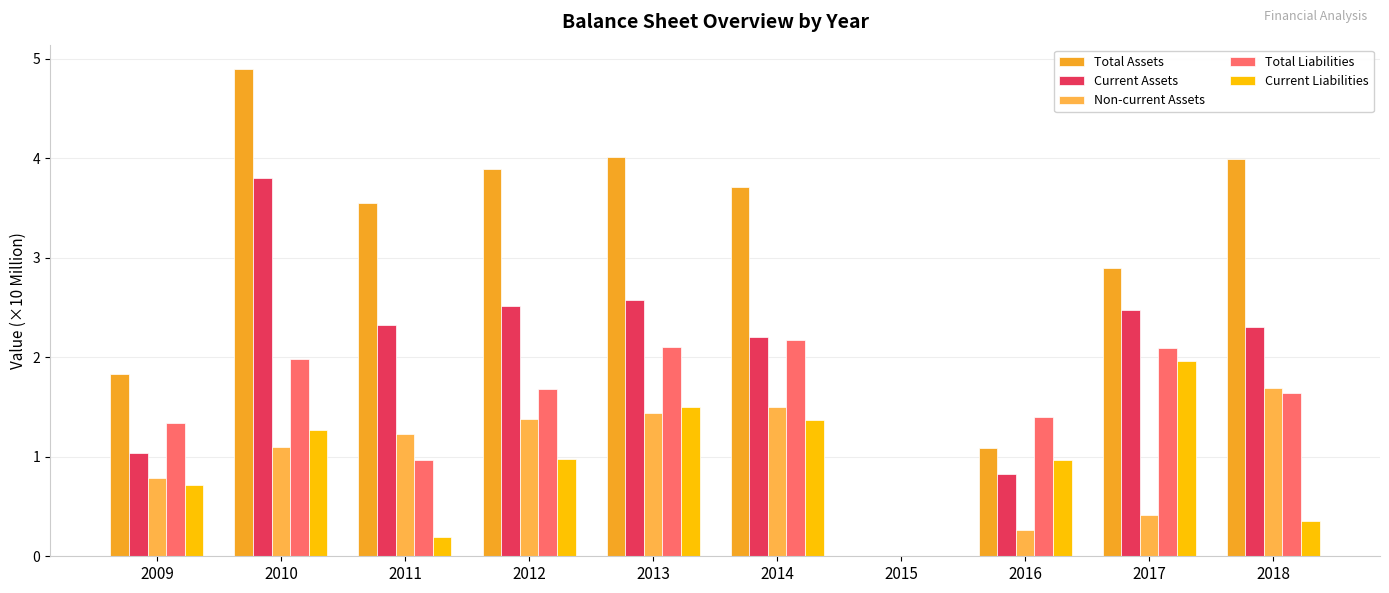

Where does the Total Liabilities series first go above 1?

2009